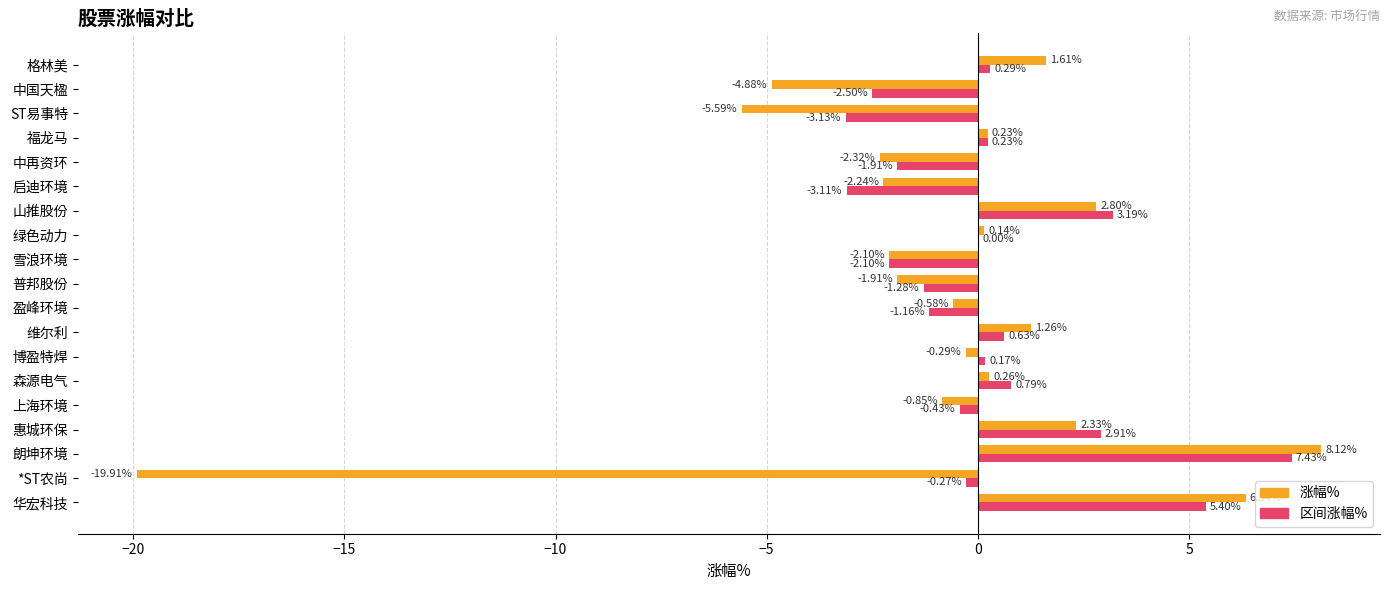

Between 上海环境 and 绿色动力, which series saw the biggest shift?

涨幅%